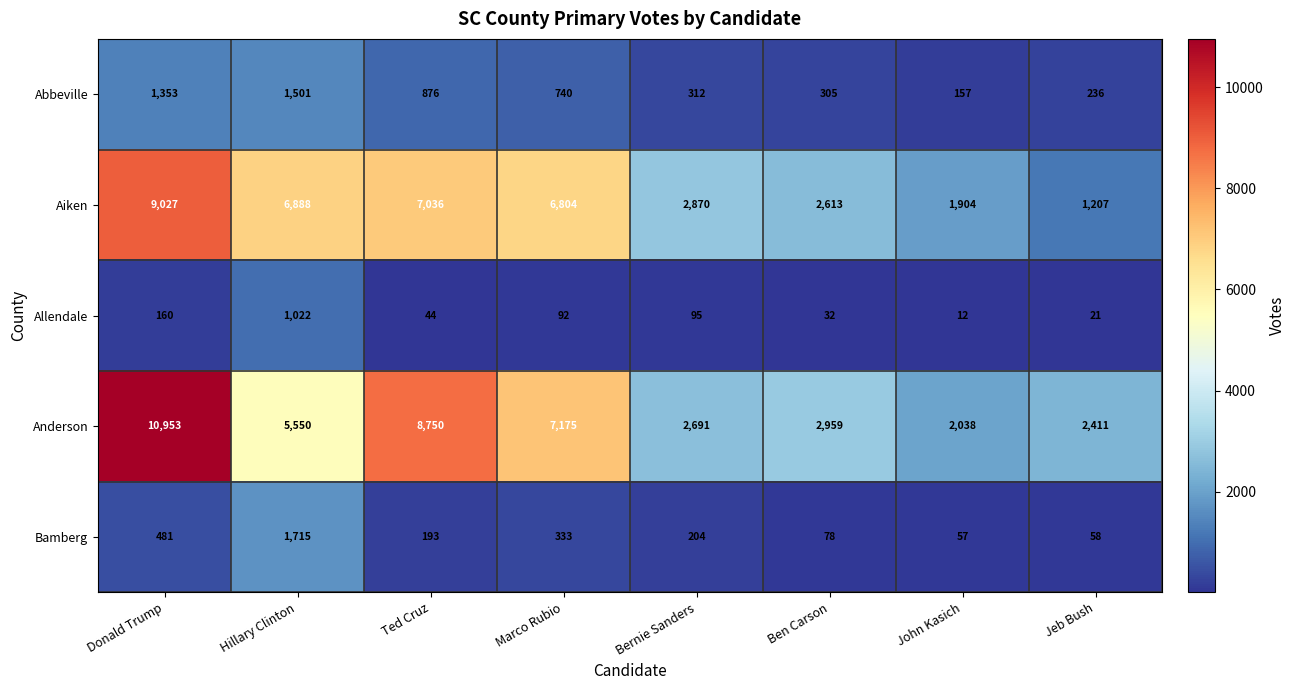

What is the difference between the maximum and second lowest values in the Bamberg series?

1657